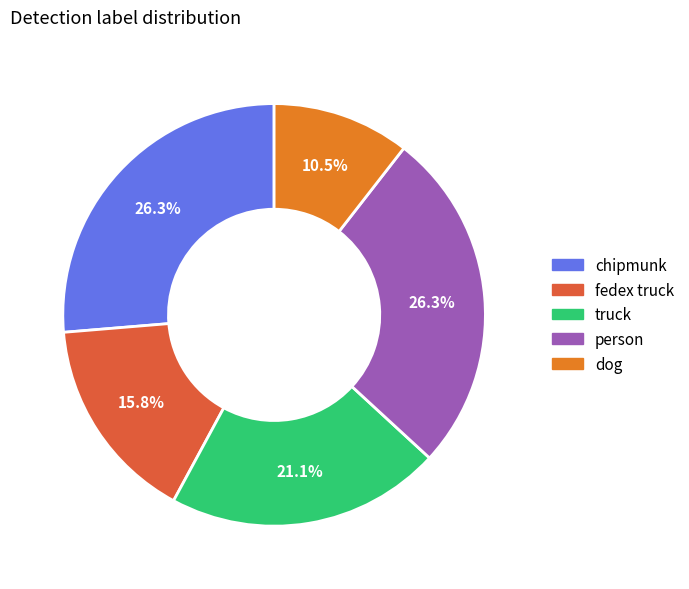

Approximately how many times larger is the value at person compared to dog?

2.5